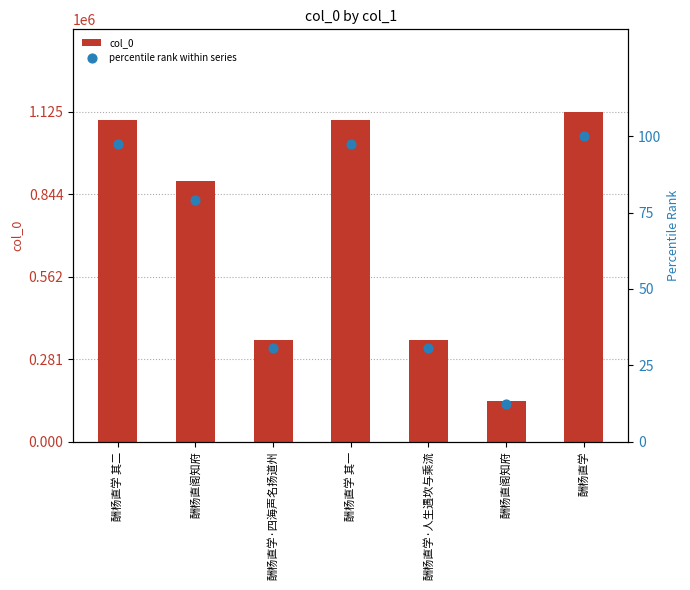

Which series has the widest spread of Y values?

col_0